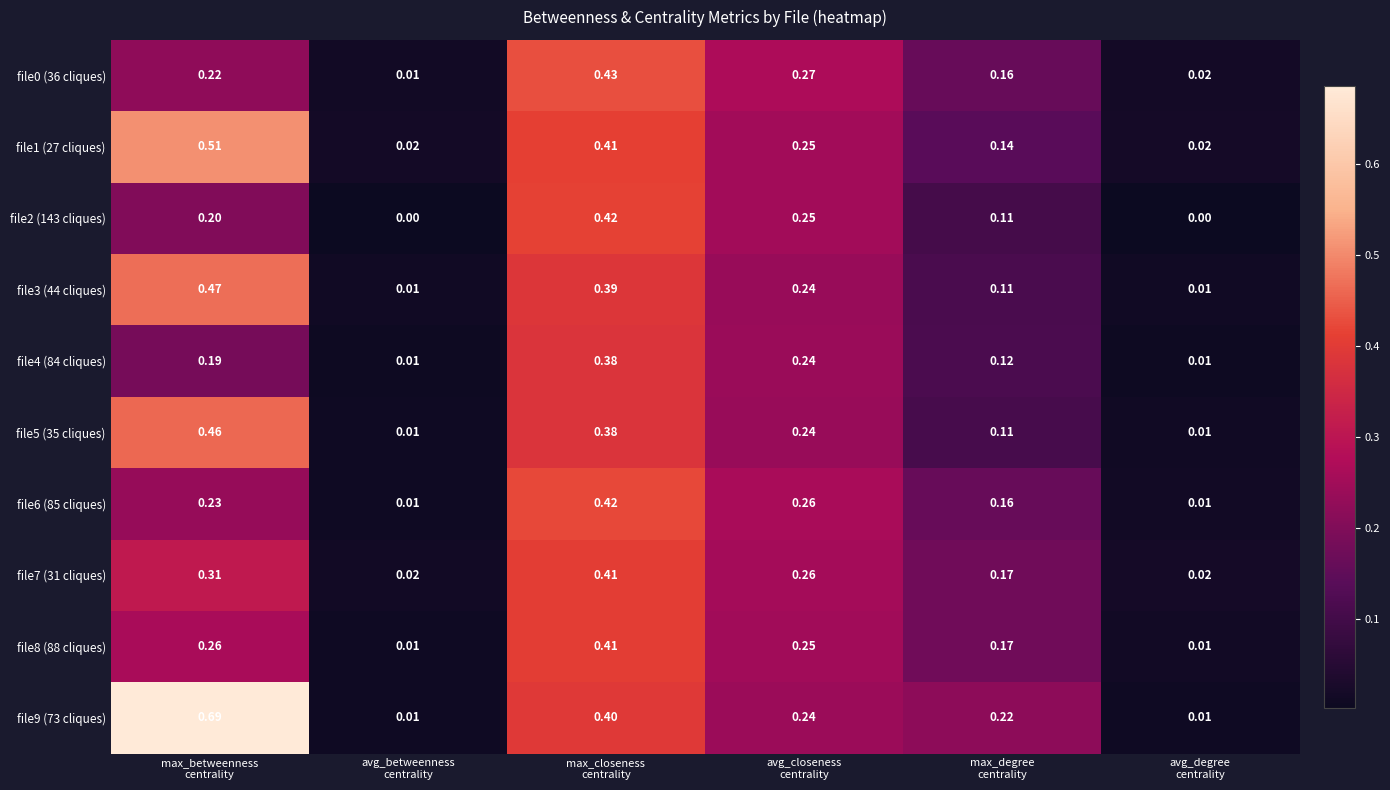

How many data points does each series have?

6